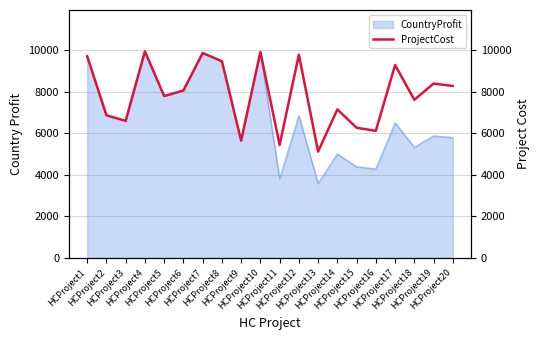

What is the value of the 1st point from the left?

9699